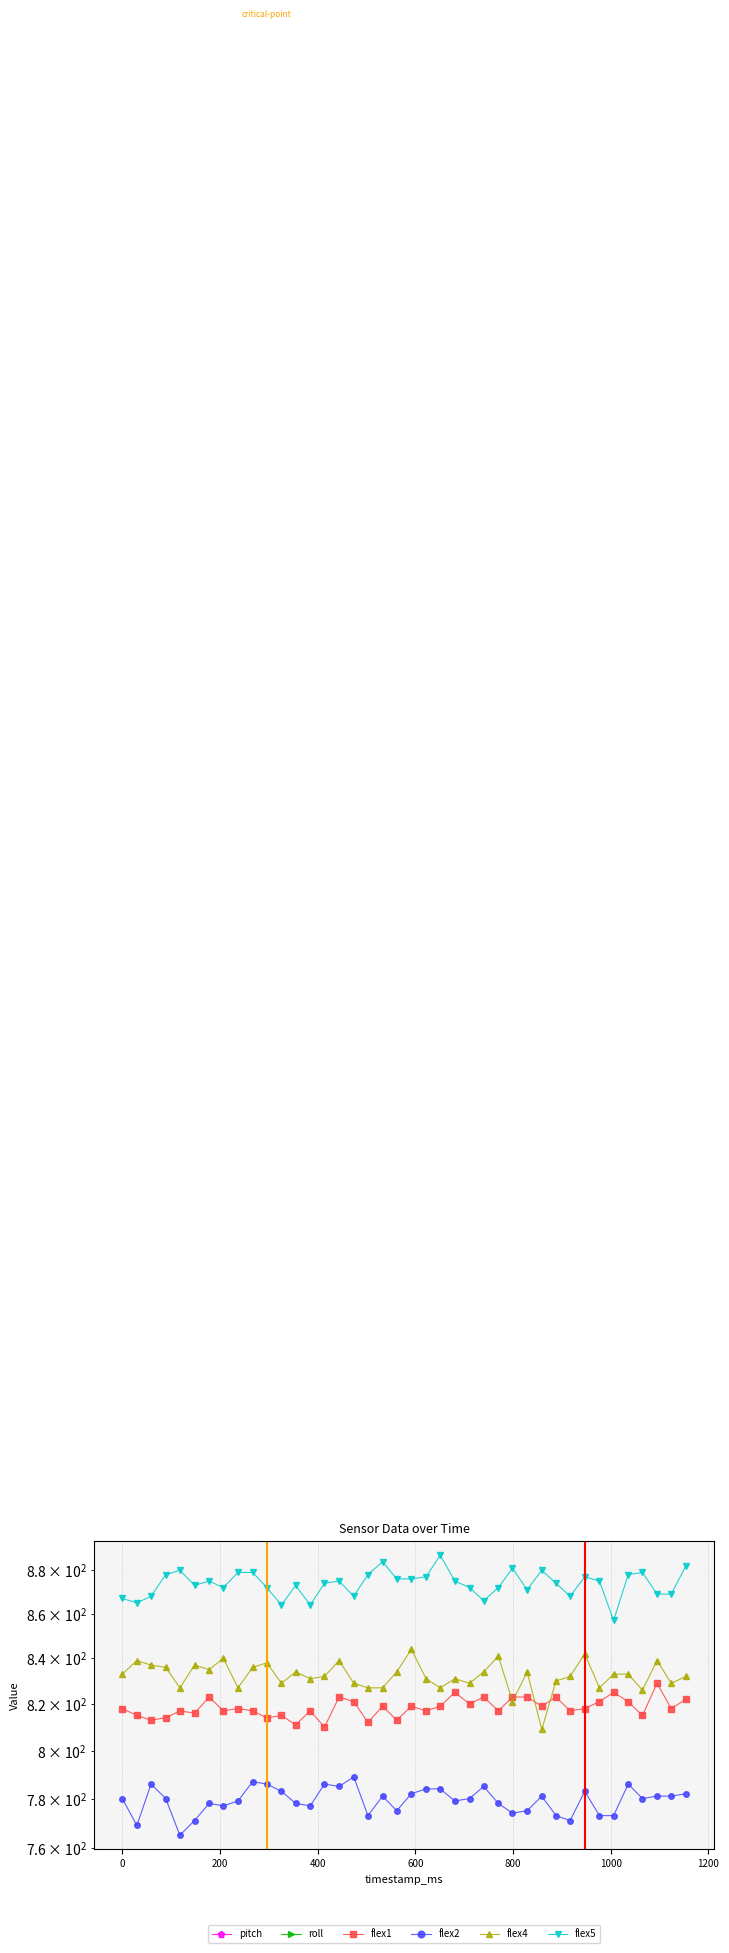

True or false: flex4 has a value of 826.0 at 1065.

True